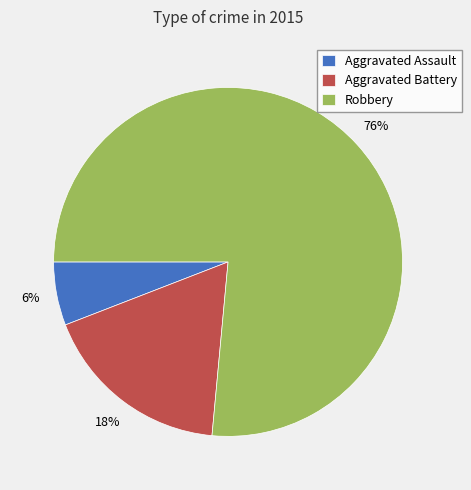

Combined, do Aggravated Battery and Aggravated Assault account for over 50%?

No